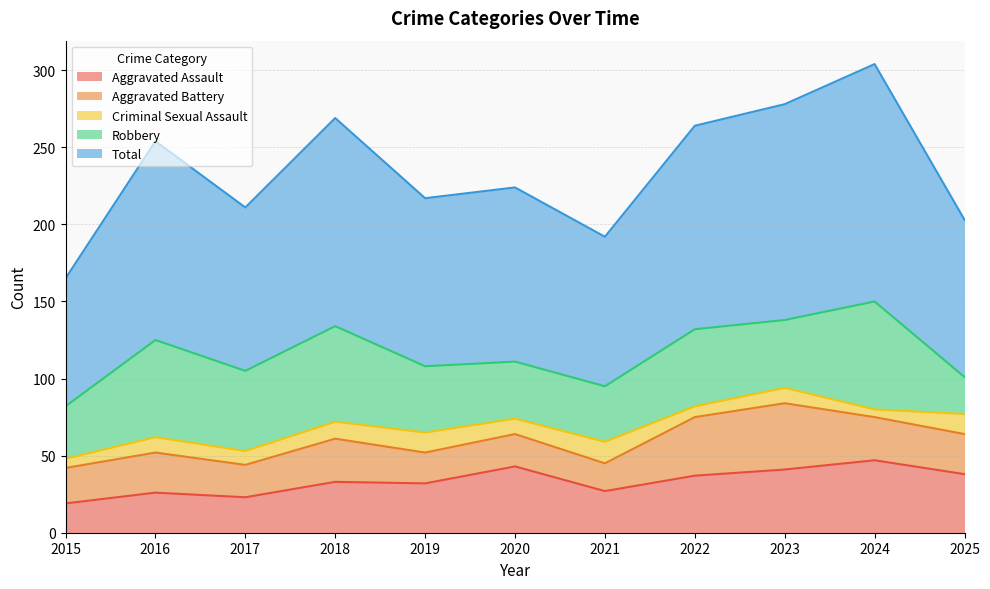

What is the total value across all series at 2024?

304